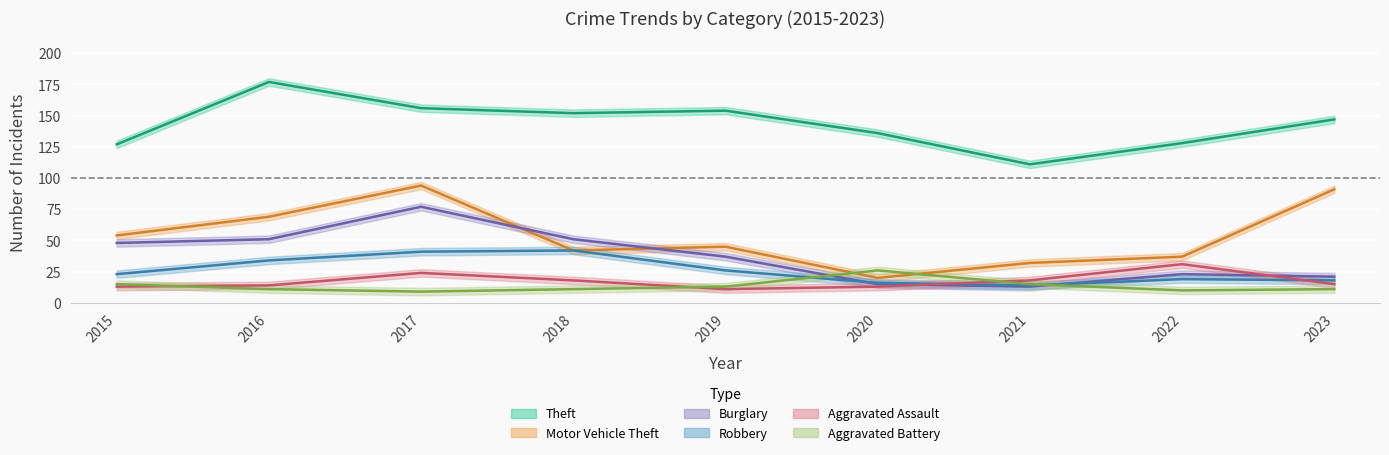

At which label does Robbery first exceed 23?

2016